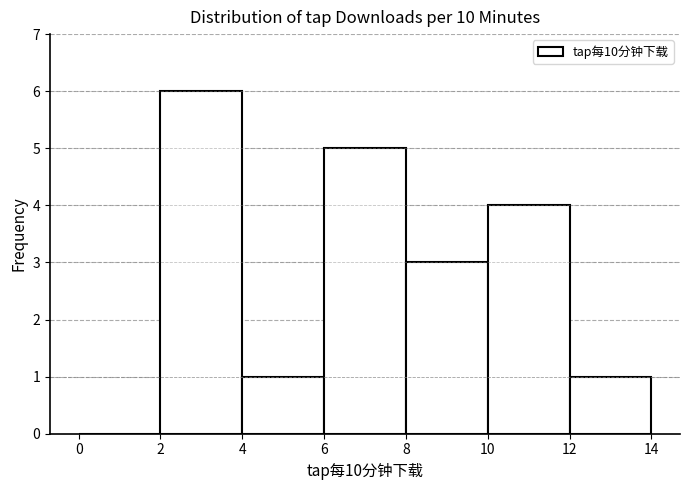

Reading left to right, list every bar in this chart as the range it spans on the x-axis followed by its height. The values are not printed on the chart, so give them approximately, as read against the axis.

0 to 2: 0
2 to 4: 6
4 to 6: 1
6 to 8: 5
8 to 10: 3
10 to 12: 4
12 to 14: 1